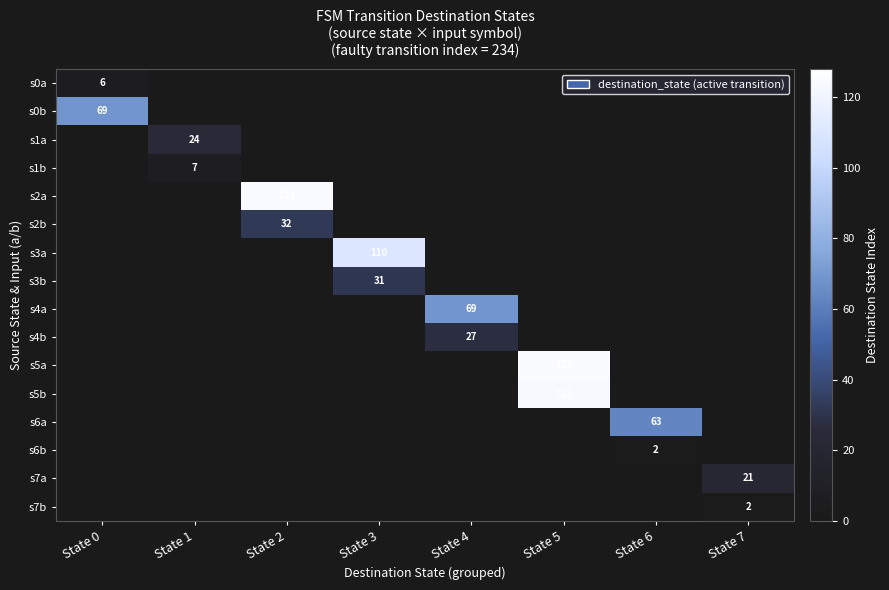

How many series are shown in this chart?

16